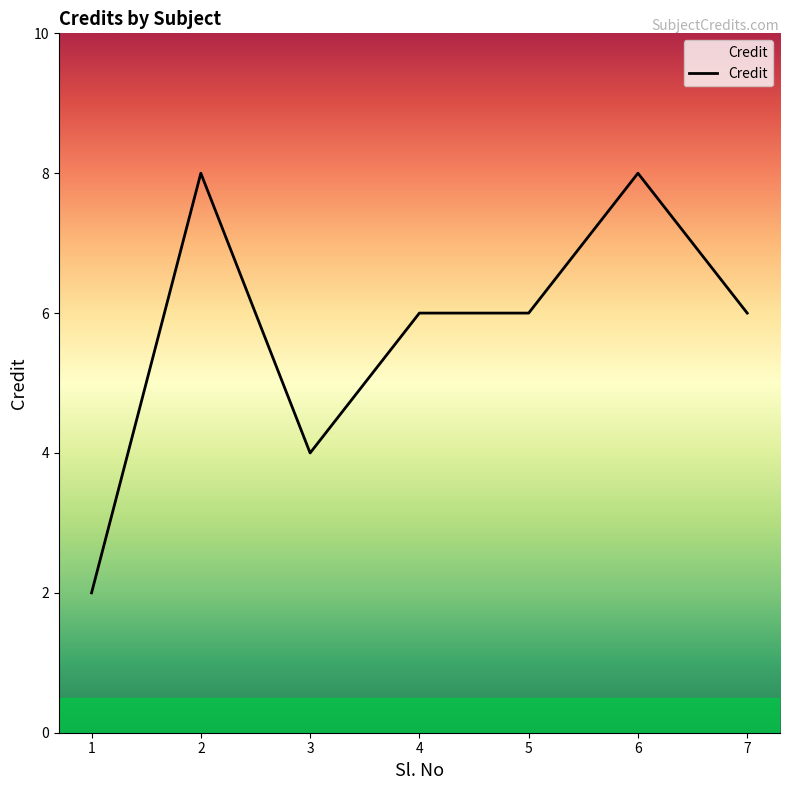

True or false: the data shows 3 at 6.

False